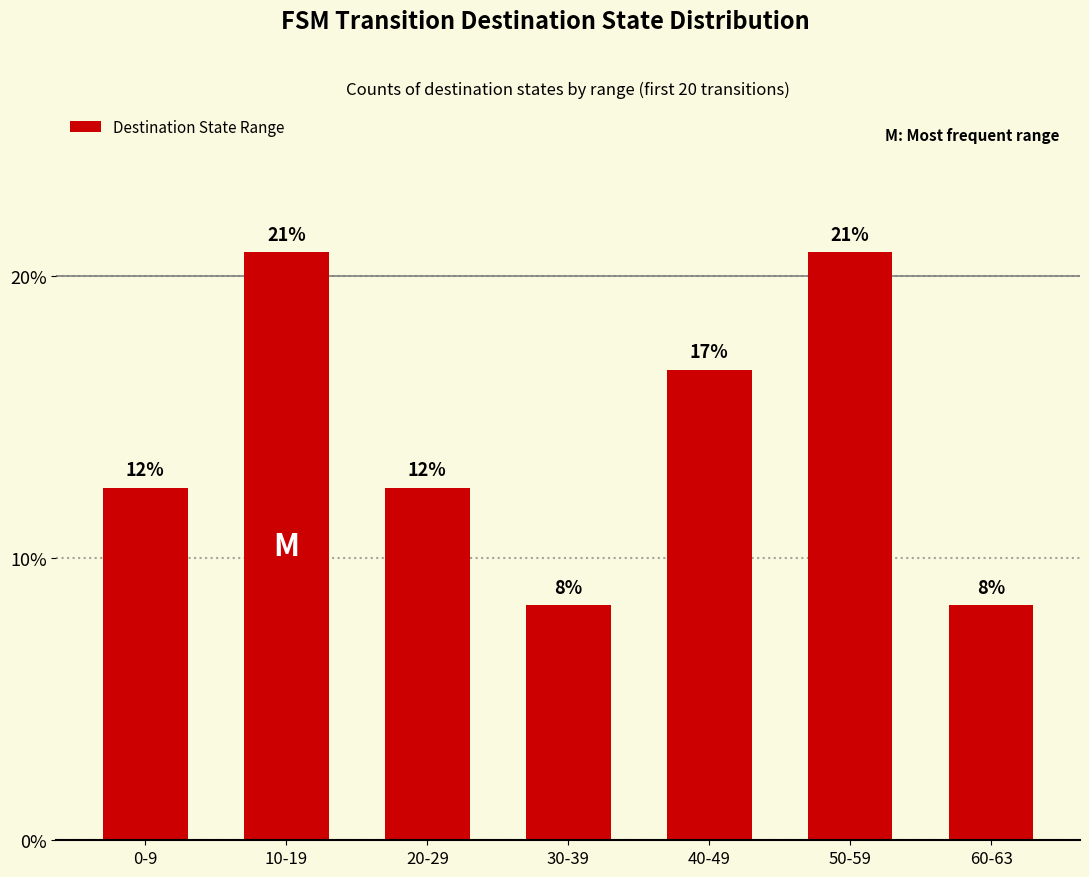

What is the sum of the values at 30-39 and 20-29?

20.8